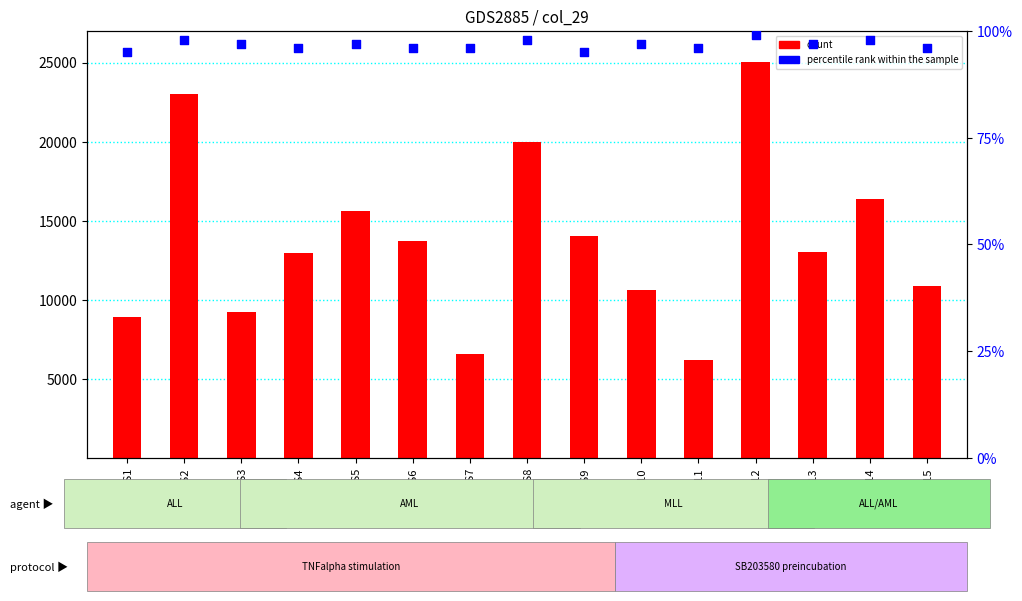

Which series has the largest total across all categories?

col_0 (count)